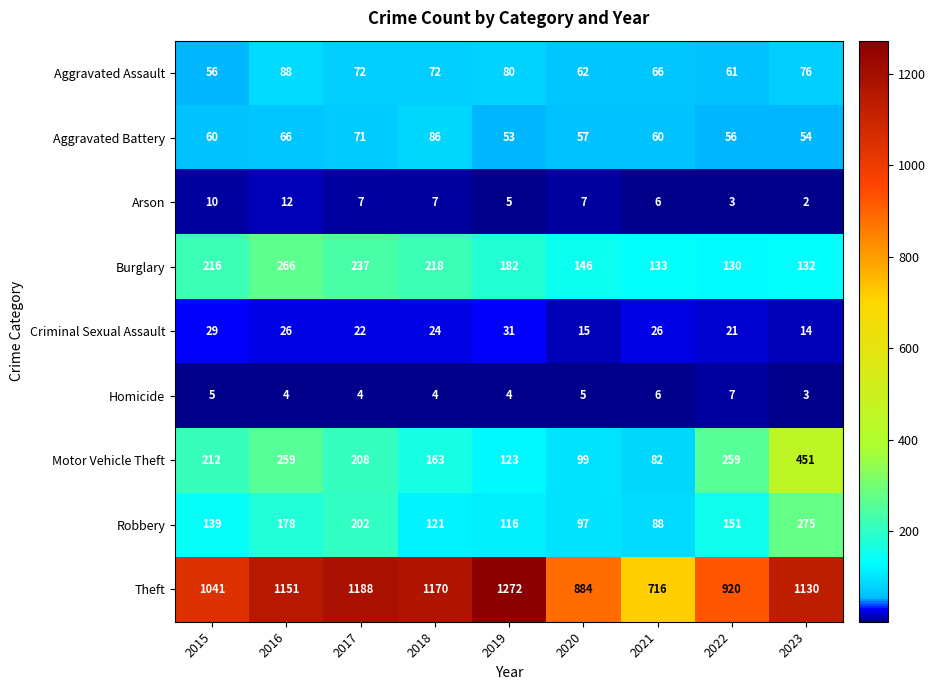

What is the maximum value shown in the chart?

1272